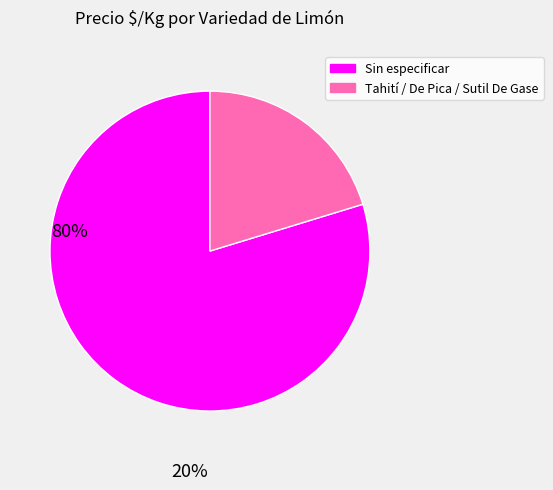

How many segments does this pie chart have?

2